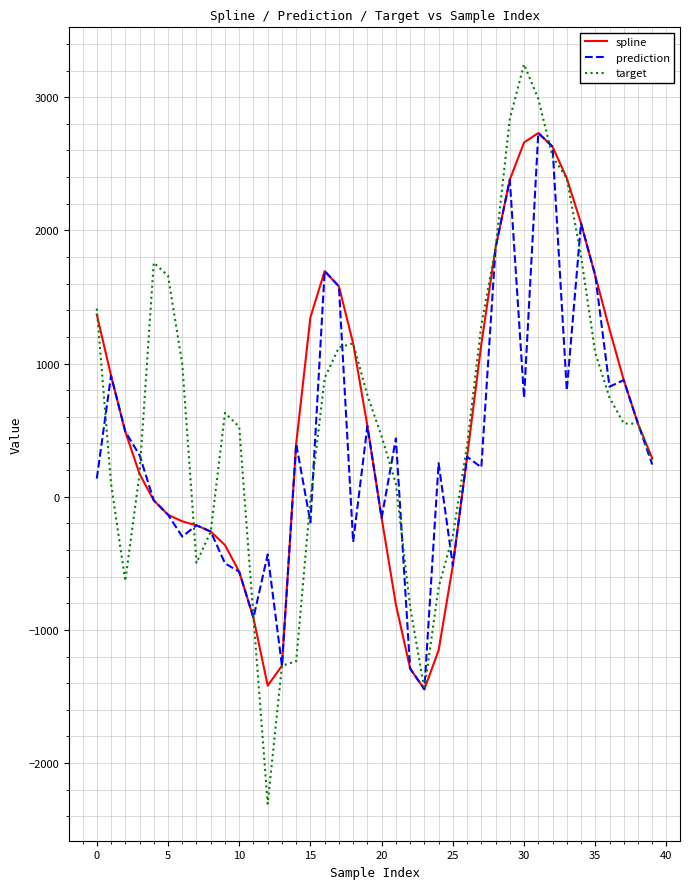

What is the minimum value shown in the chart?

-2305.2